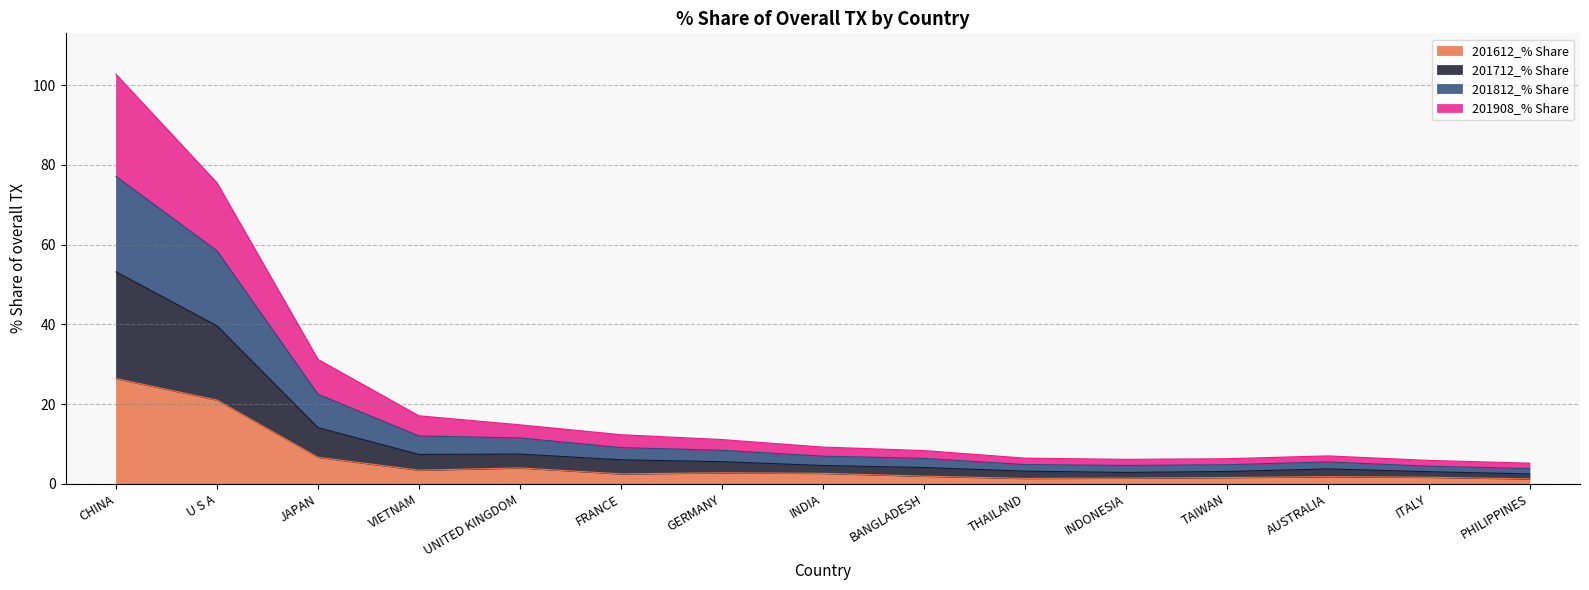

What position from the right is INDIA?

8